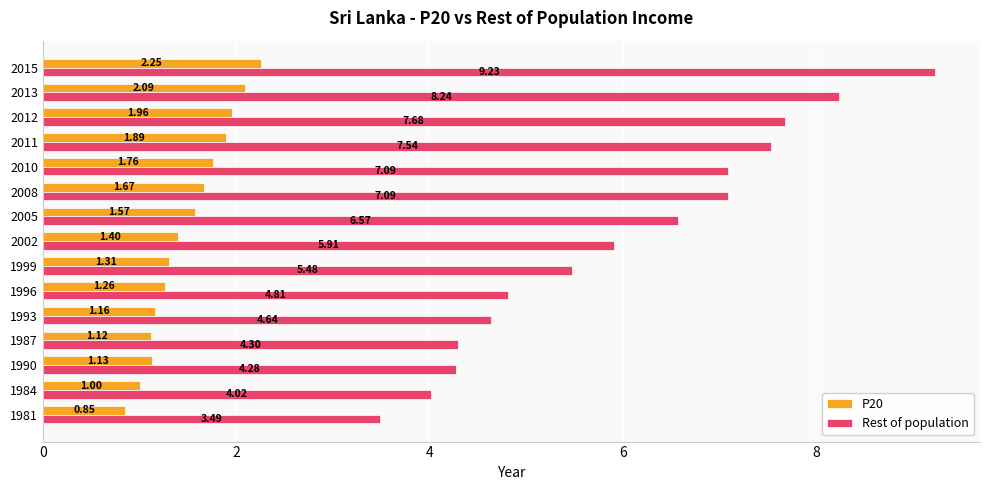

At how many categories does at least one series exceed 6?

7